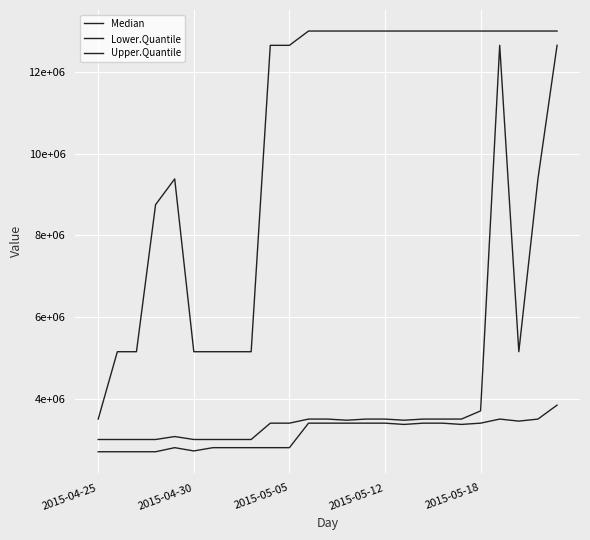

Does the chart have visible grid lines?

Yes